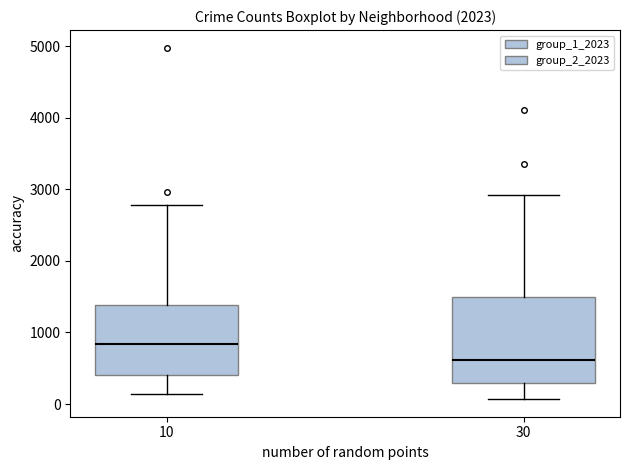

Where does the lower whisker of the box at x = 30 end on the y-axis? The values are not printed on the chart, so give them approximately, as read against the axis.

100